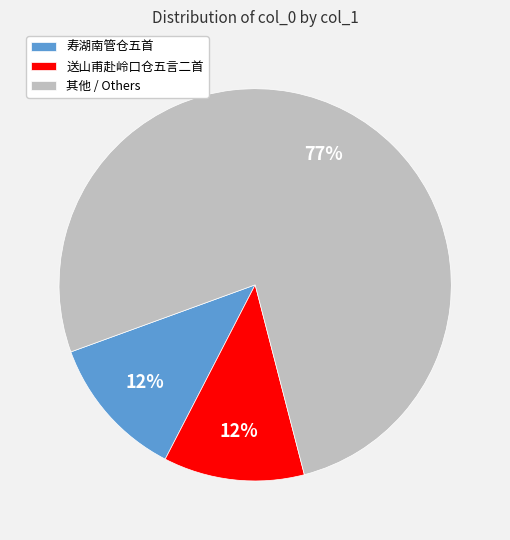

True or false: 送山甫赴岭口仓五言二首 accounts for 12% of the total.

True